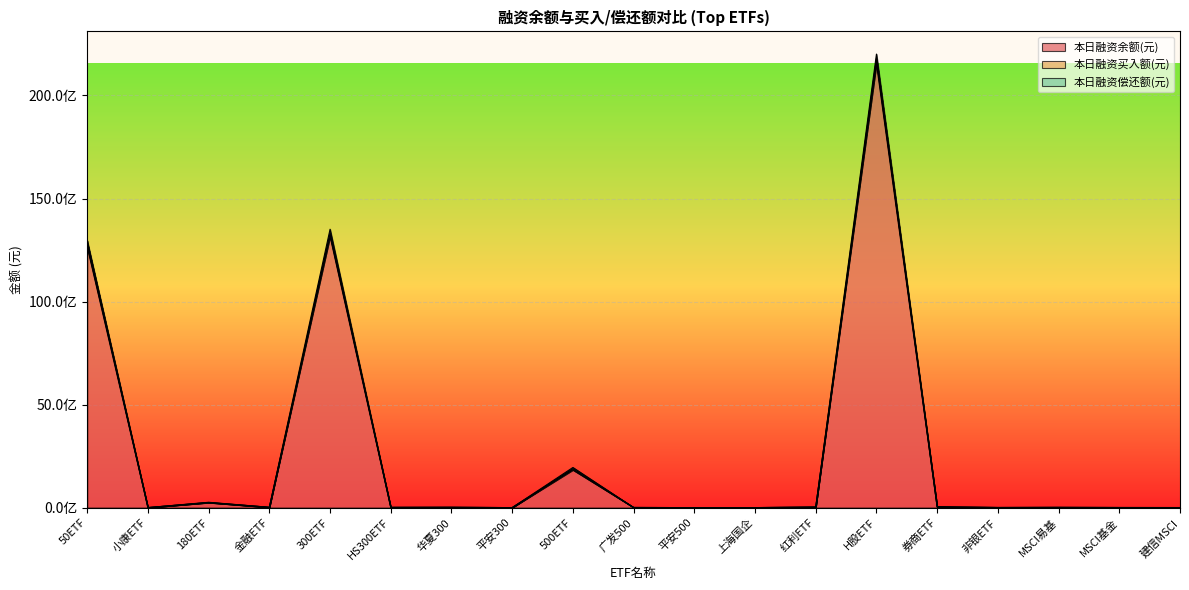

Between HS300ETF and 红利ETF, which series saw the biggest shift?

本日融资余额(元)